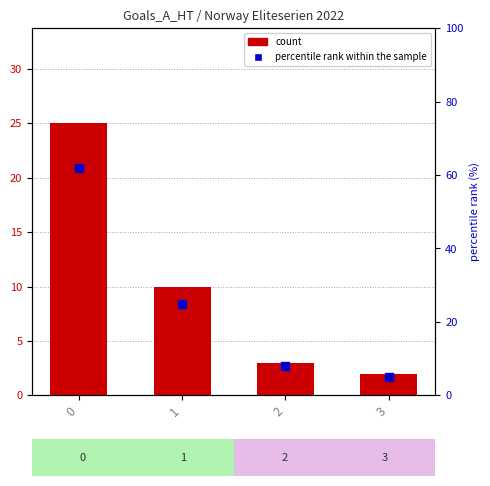

What are all the series names shown in the legend?

count, percentile rank within the sample